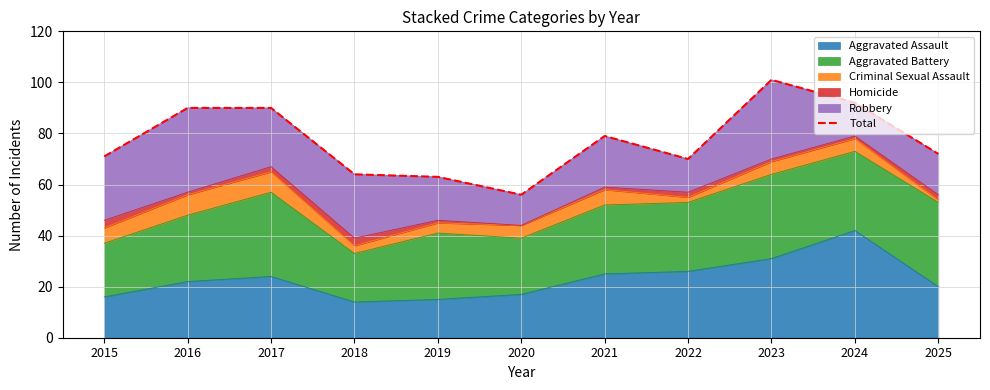

The value at 2025 is 121. True or false?

False